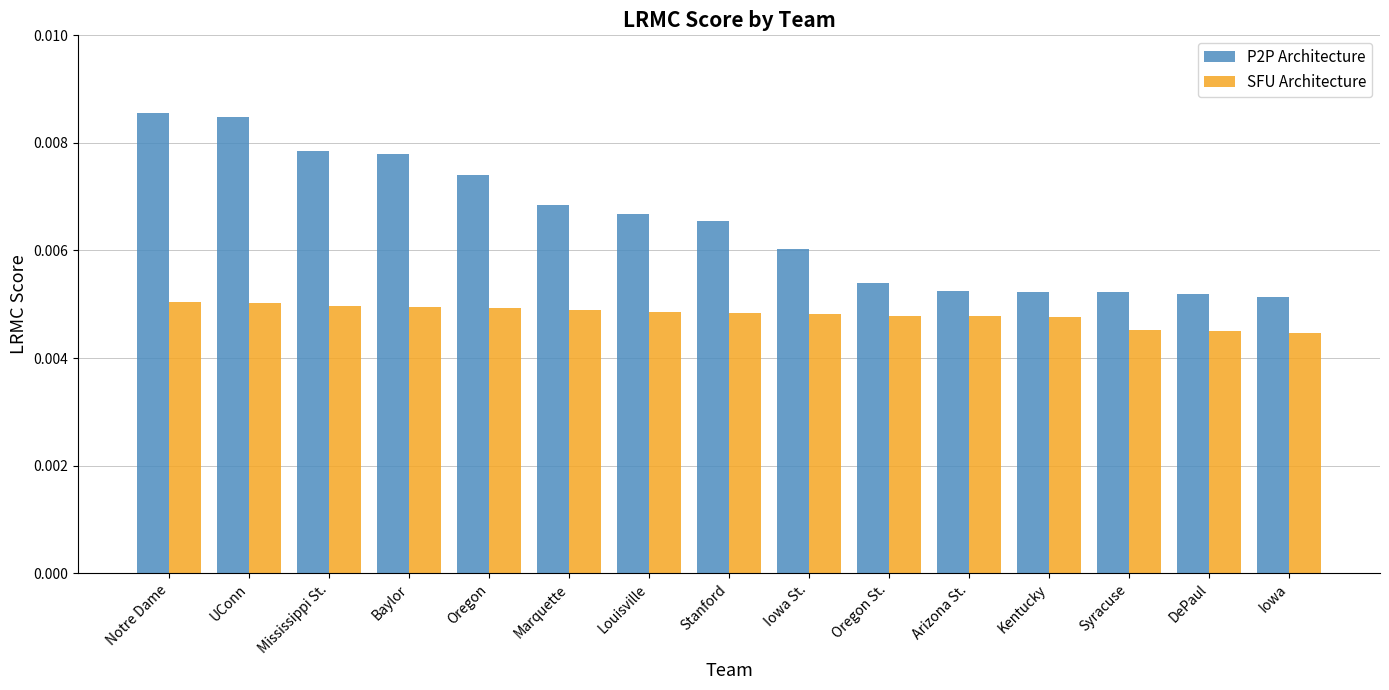

Rank the series at Syracuse from lowest to highest value.

SFU Architecture, P2P Architecture